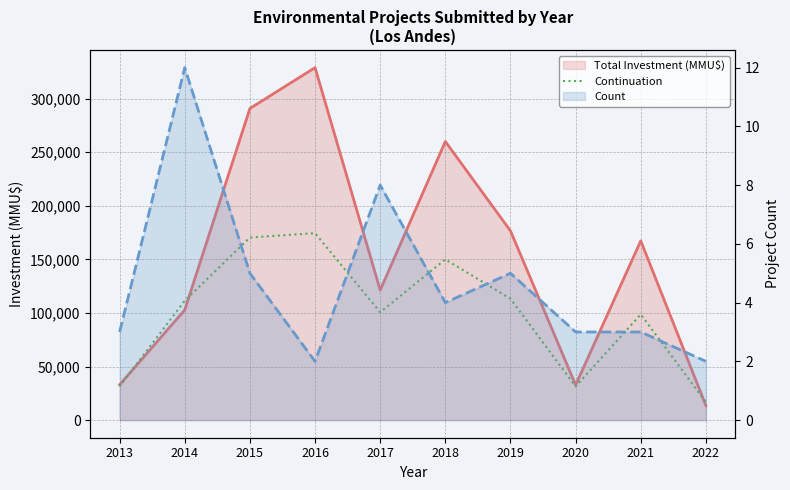

Reading left to right, list all the values displayed in this chart.

31505.0	111430.0	170450.0	174500.0	100646.5	150020.0	113311.5	31400.0	98666.0	16766.0